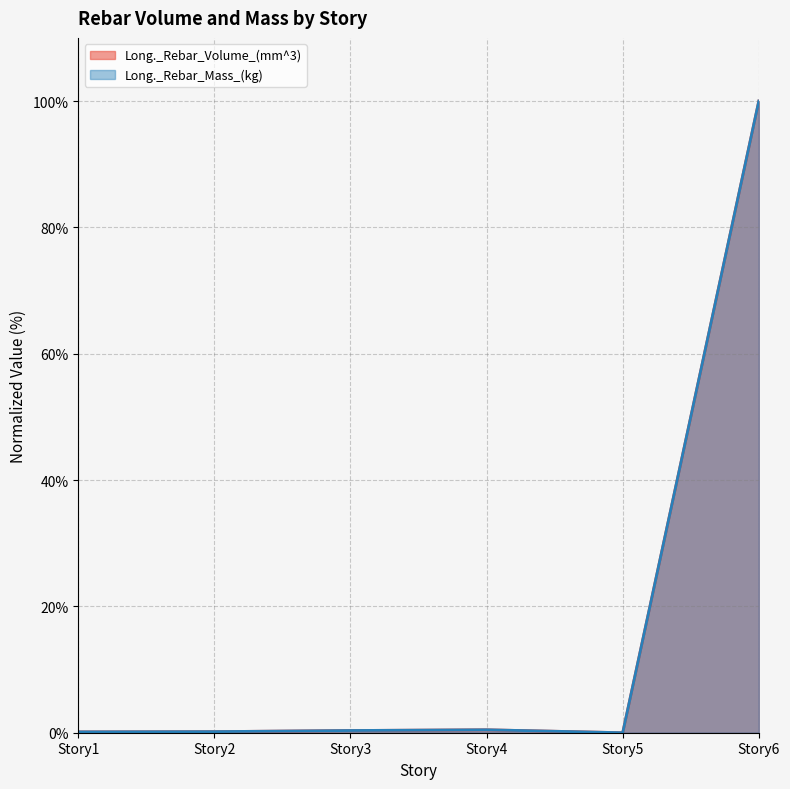

Where is the first local minimum for Long._Rebar_Volume_(mm^3)?

Story5